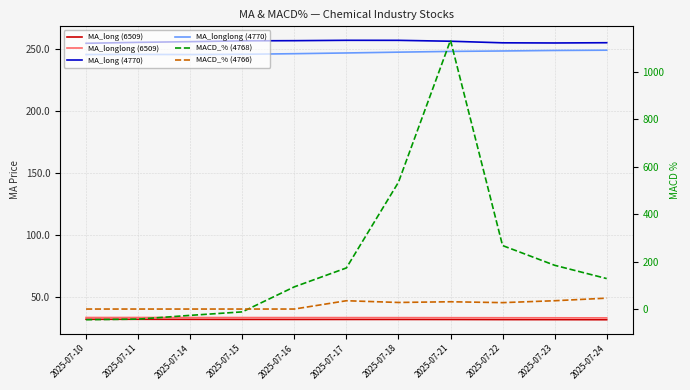

Reading right to left, what are all the values shown in this chart?

MA_long (6509): 2025-07-24=31.8	2025-07-23=31.9	2025-07-22=31.9	2025-07-21=32.0	2025-07-18=32.1	2025-07-17=32.1	2025-07-16=32.1	2025-07-15=32.1	2025-07-14=32.1	2025-07-11=32.2	2025-07-10=32.2
MA_longlong (6509): 2025-07-24=33.3	2025-07-23=33.4	2025-07-22=33.4	2025-07-21=33.5	2025-07-18=33.5	2025-07-17=33.5	2025-07-16=33.6	2025-07-15=33.6	2025-07-14=33.6	2025-07-11=33.6	2025-07-10=33.6
MA_long (4770): 2025-07-24=254.9	2025-07-23=254.7	2025-07-22=254.8	2025-07-21=256.1	2025-07-18=256.9	2025-07-17=256.9	2025-07-16=256.6	2025-07-15=256.4	2025-07-14=255.8	2025-07-11=255.2	2025-07-10=254.5
MA_longlong (4770): 2025-07-24=248.9	2025-07-23=248.7	2025-07-22=248.3	2025-07-21=247.9	2025-07-18=247.3	2025-07-17=246.7	2025-07-16=246.1	2025-07-15=245.6	2025-07-14=245.4	2025-07-11=245.5	2025-07-10=245.4
MACD_% (4768): 2025-07-24=128.3	2025-07-23=184.3	2025-07-22=267.4	2025-07-21=1131.9	2025-07-18=533.9	2025-07-17=173.1	2025-07-16=93.4	2025-07-15=-12.0	2025-07-14=-26.6	2025-07-11=-42.5	2025-07-10=-45.0
MACD_% (4766): 2025-07-24=45.9	2025-07-23=35.0	2025-07-22=27.0	2025-07-21=30.7	2025-07-18=27.7	2025-07-17=35.0	2025-07-16=0.0	2025-07-15=0.0	2025-07-14=0.0	2025-07-11=0.0	2025-07-10=0.0